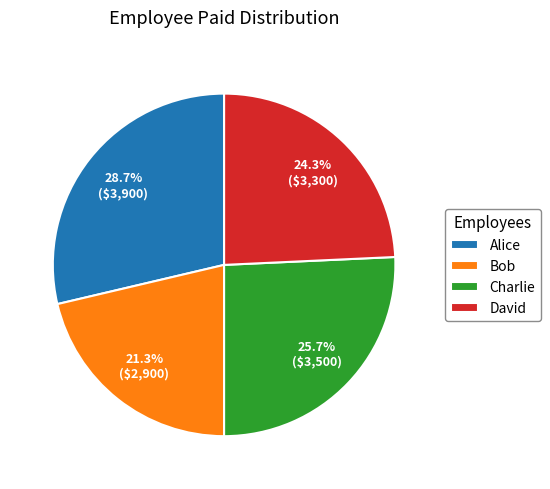

The Bob slice represents 7% of the pie. True or false?

False